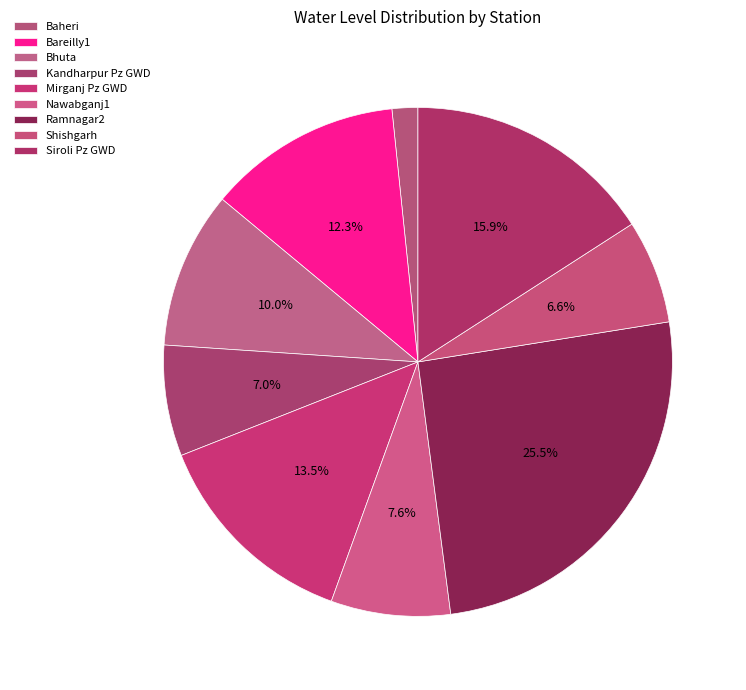

What percentage is the Baheri slice, to the nearest percent?

2%